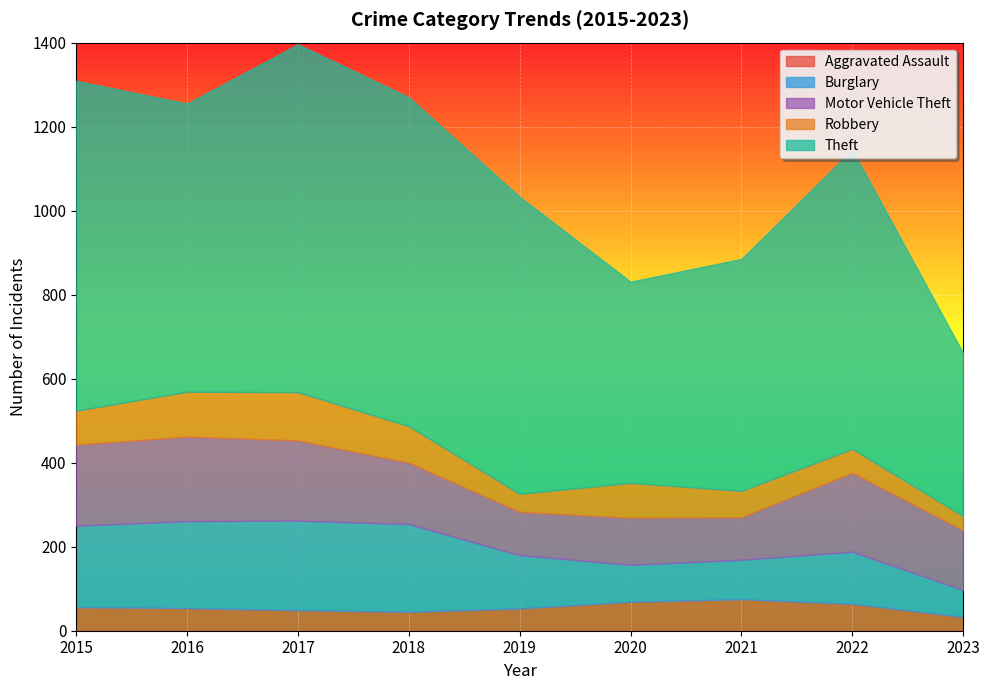

What are all the series names shown in the legend?

Aggravated Assault, Burglary, Motor Vehicle Theft, Robbery, Theft